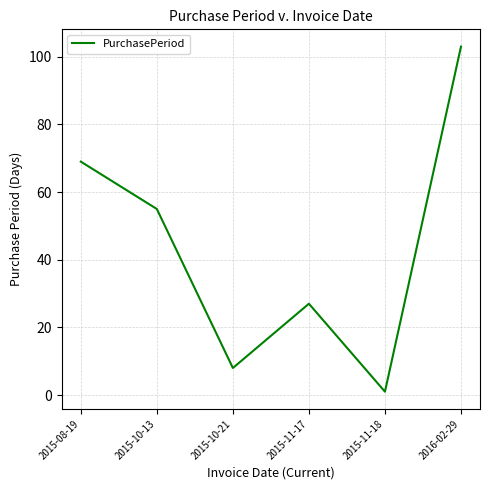

What position from the left is 2015-11-17?

4